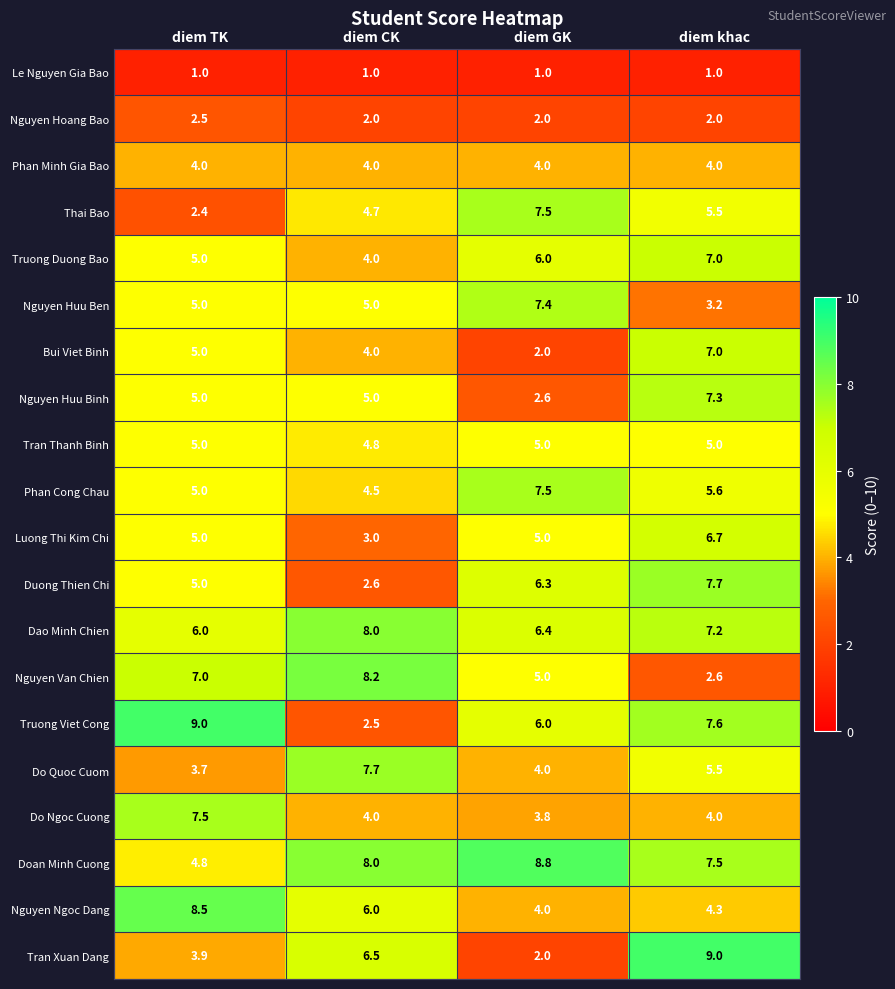

Is it true that Do Ngoc Cuong equals 1.9 at diem GK?

False